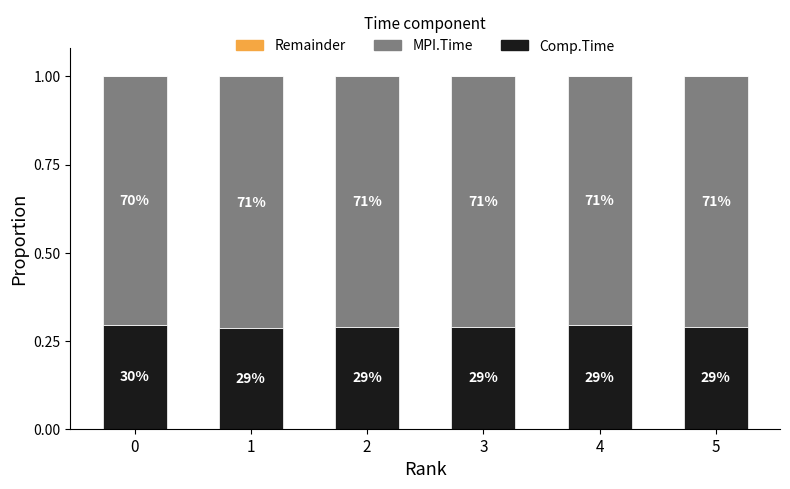

List the series in order of their peak value, highest first.

MPI.Time, Comp.Time, Remainder